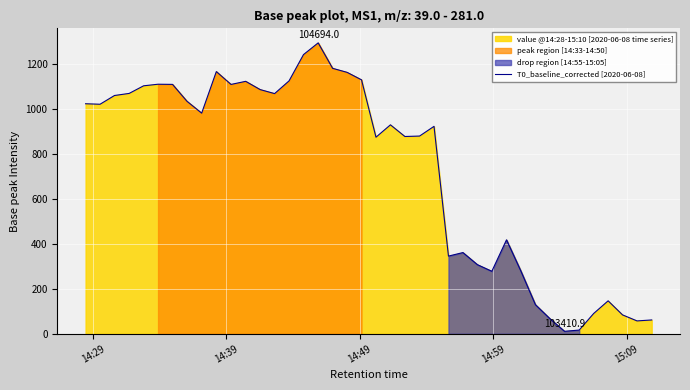

What is the highest value of the T0_baseline_corrected [2020-06-08] series?

1294.0